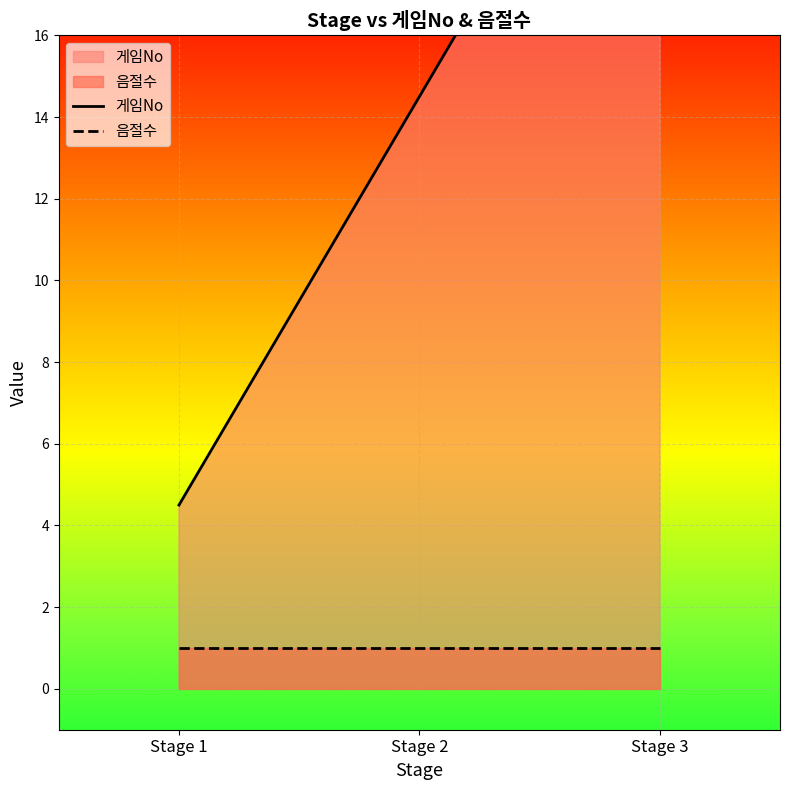

What is the sum of all 음절수 values?

3.0